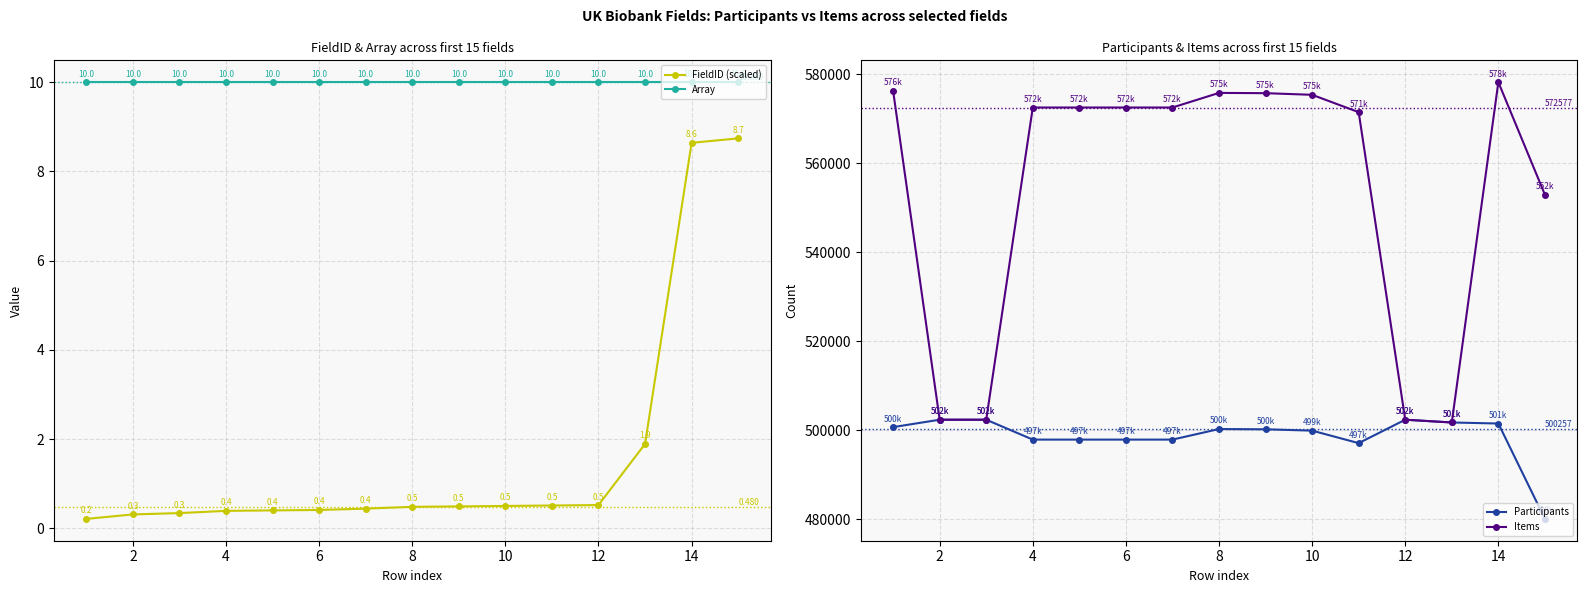

Which series has the largest range (max minus min)?

Items